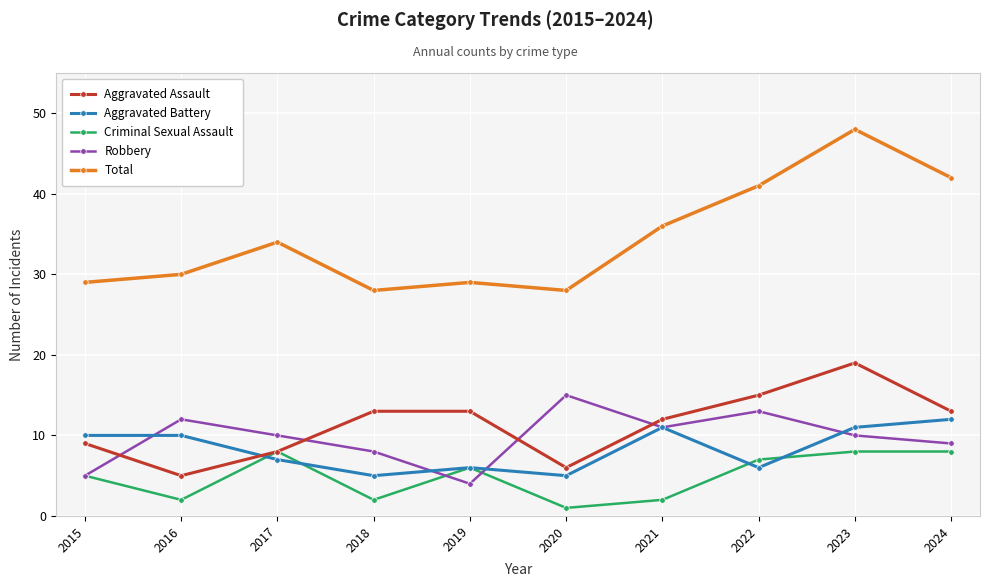

The value of Robbery at 2020 is 15. True or false?

True